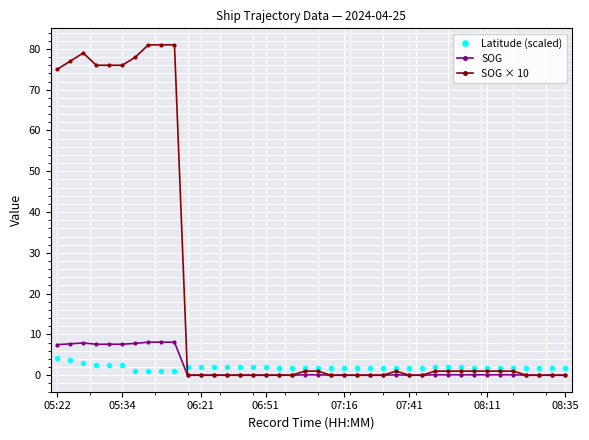

How many times do SOG × 10 and Latitude (scaled) cross each other?

1